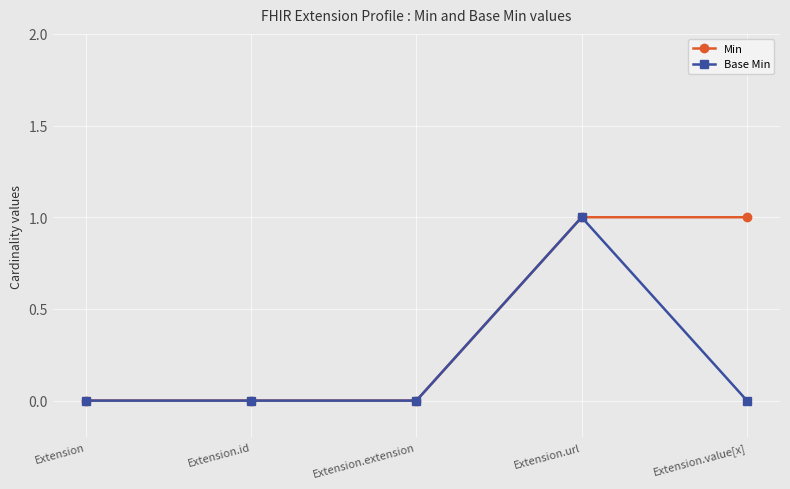

Count the number of data series in this chart.

2